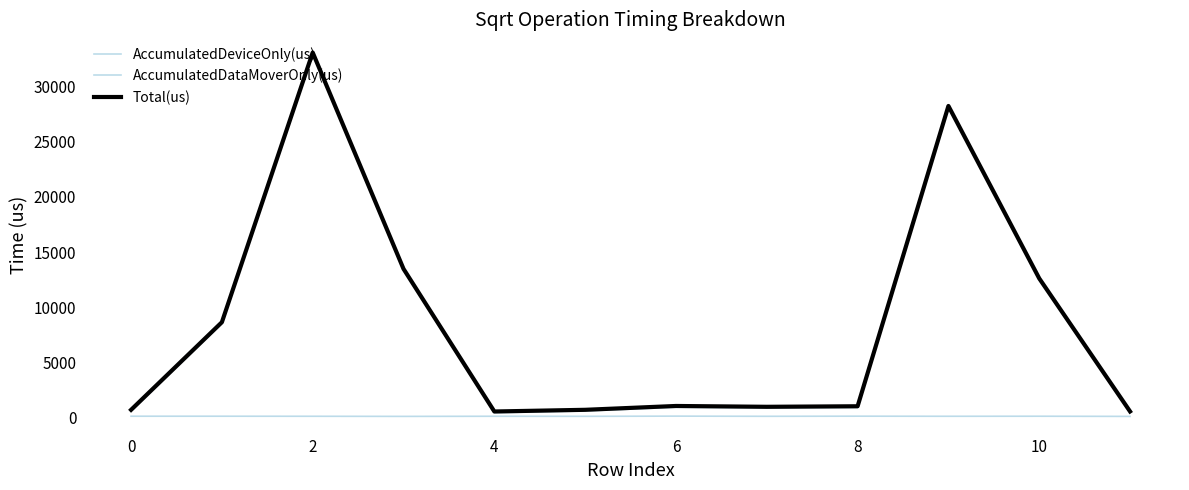

How many lines are shown in the chart?

3